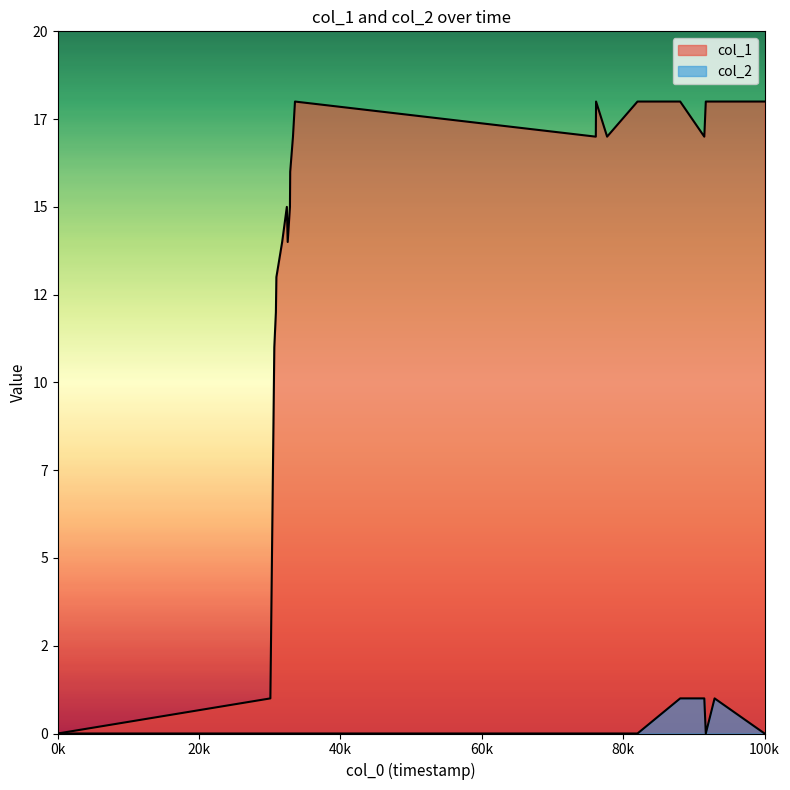

True or false: col_2 and col_1 intersect in this chart.

False